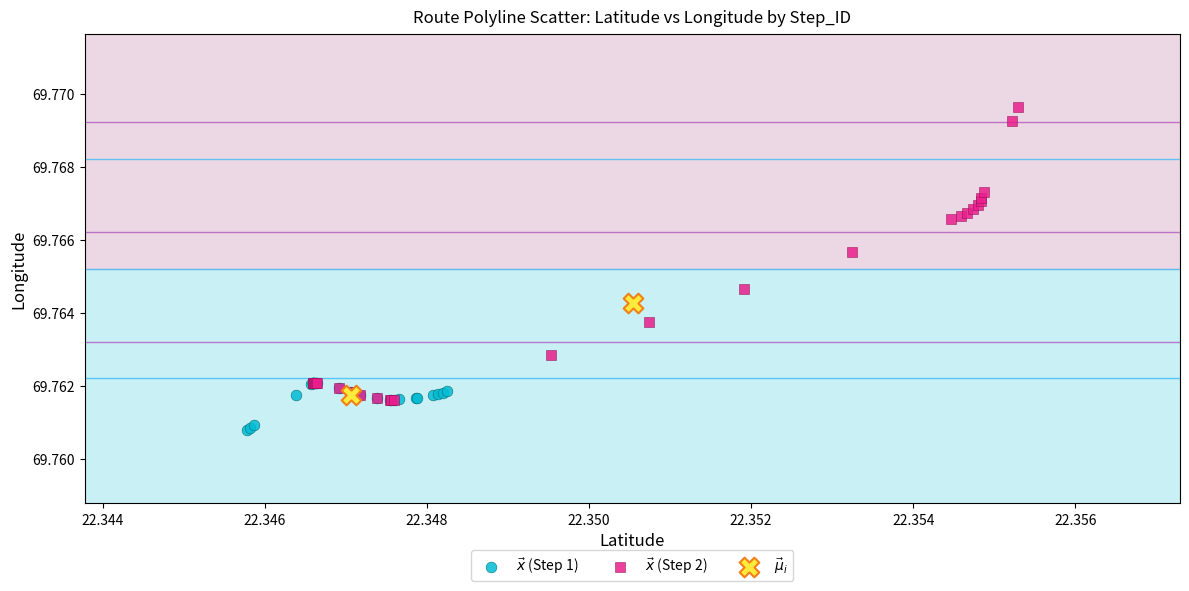

What are all the series names shown in the legend?

$\vec{x}$ (Step 1), $\vec{x}$ (Step 2), $\vec{\mu}_i$